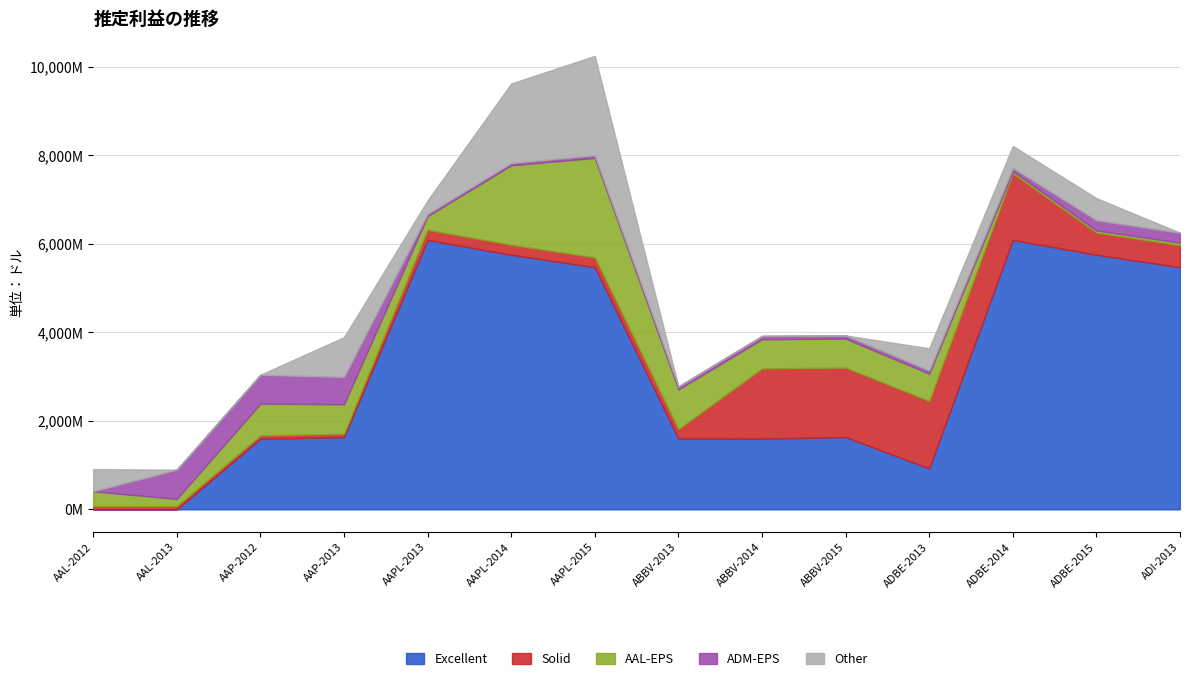

What are all the series names shown in the legend?

Excellent, Solid, AAL-EPS, ADM-EPS, Other